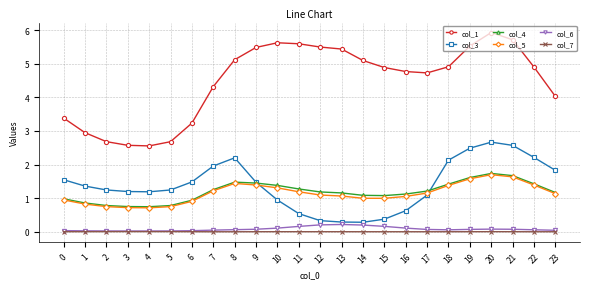

Which series has the largest range (max minus min)?

col_1